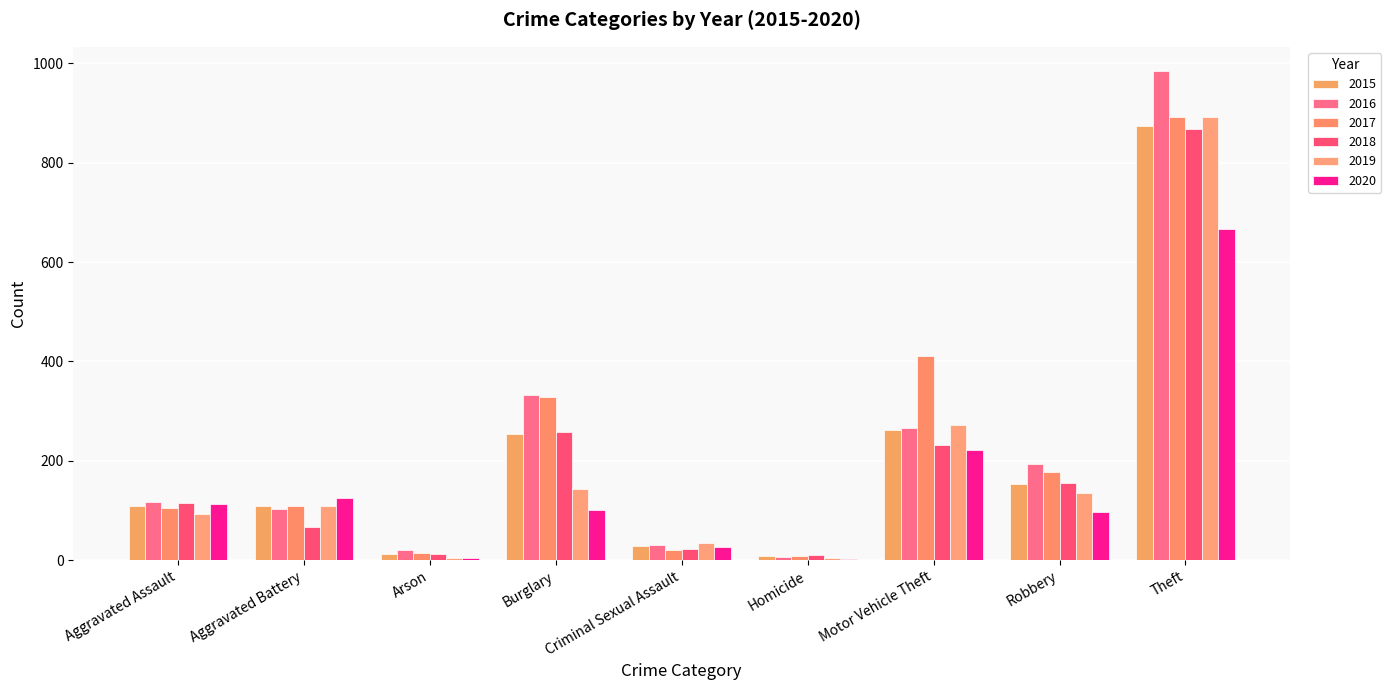

How many groups of bars are there?

9